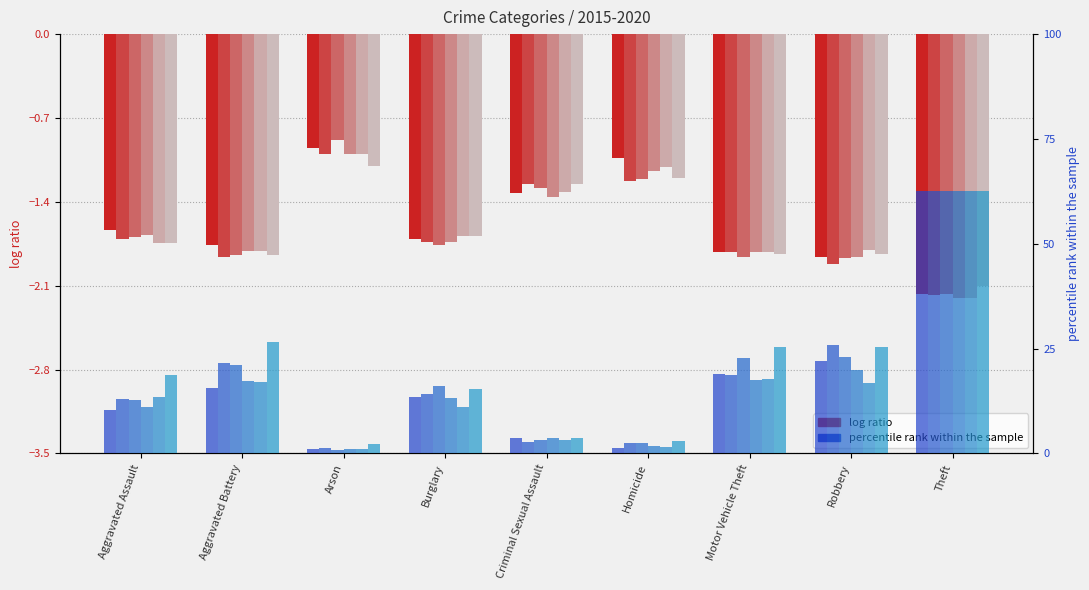

What position from the right is Criminal Sexual Assault?

5